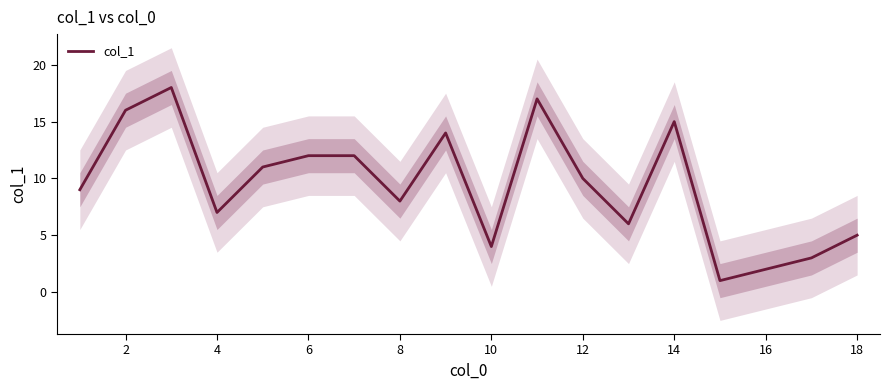

True or false: col_1 has a value of 2 at 16.

True